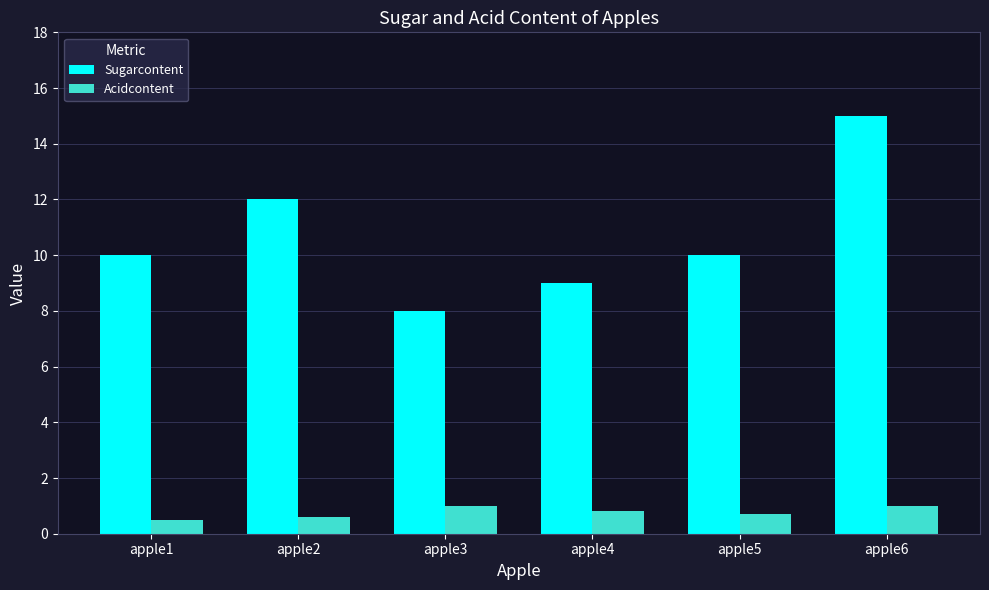

Reading left to right, extract all data points from this chart.

Sugarcontent: 10.0	12.0	8.0	9.0	10.0	15.0
Acidcontent: 0.5	0.6	1.0	0.8	0.7	1.0